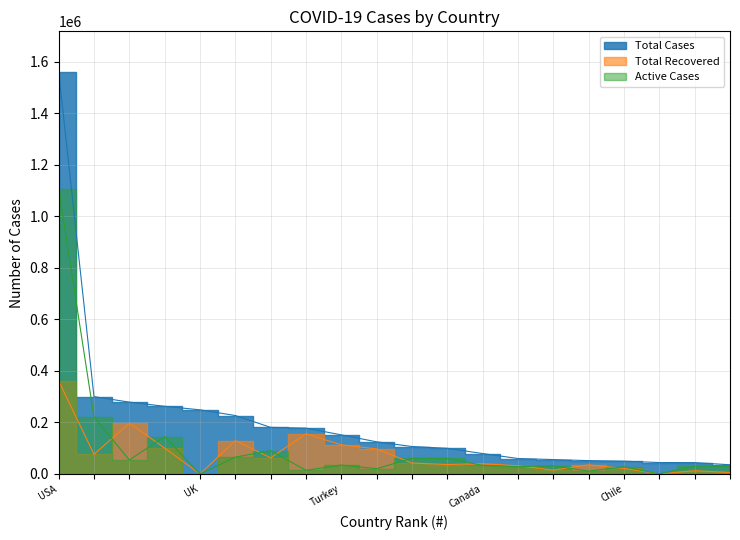

What is the label of the 20th point from the right?

USA